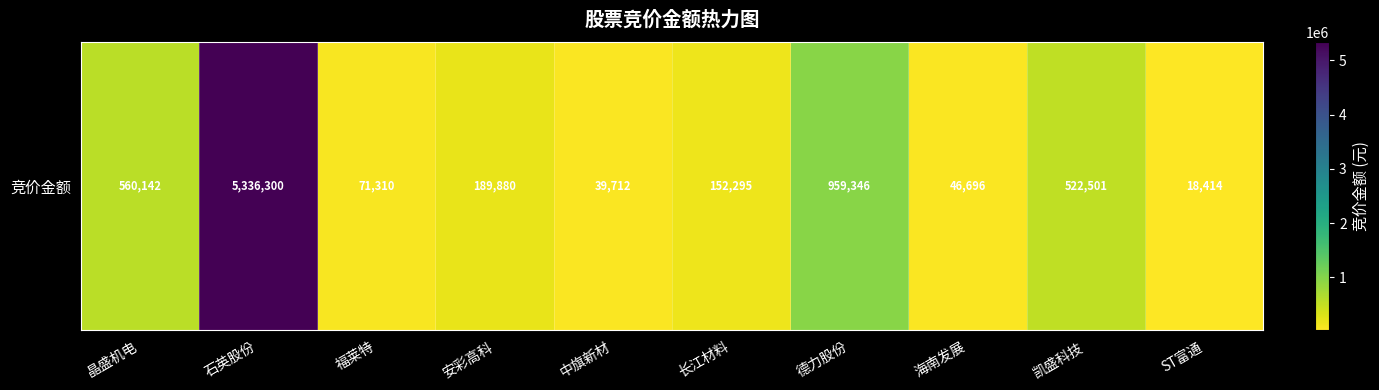

Reading left to right, extract all data points from this chart.

560142	5336300	71310	189880	39712	152295	959346	46696	522501	18414